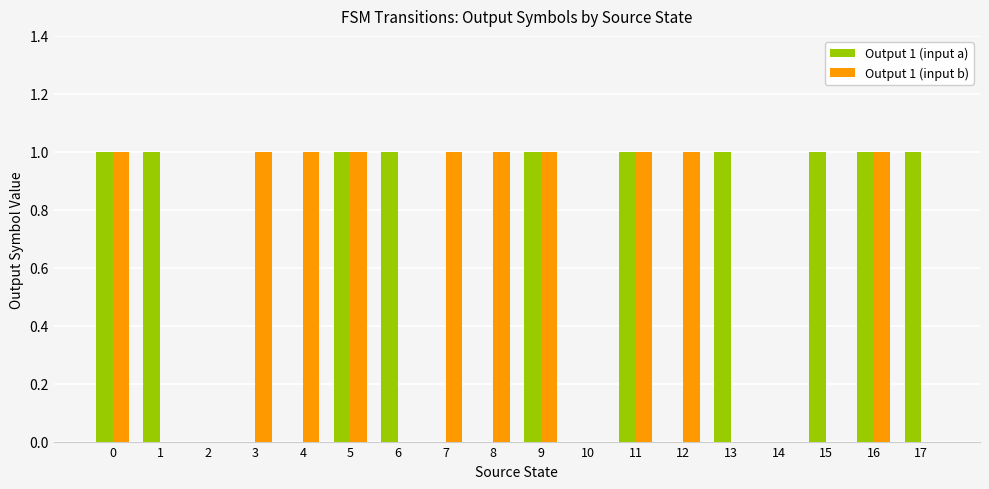

What is the sum of all Output 1 (input a) values?

10